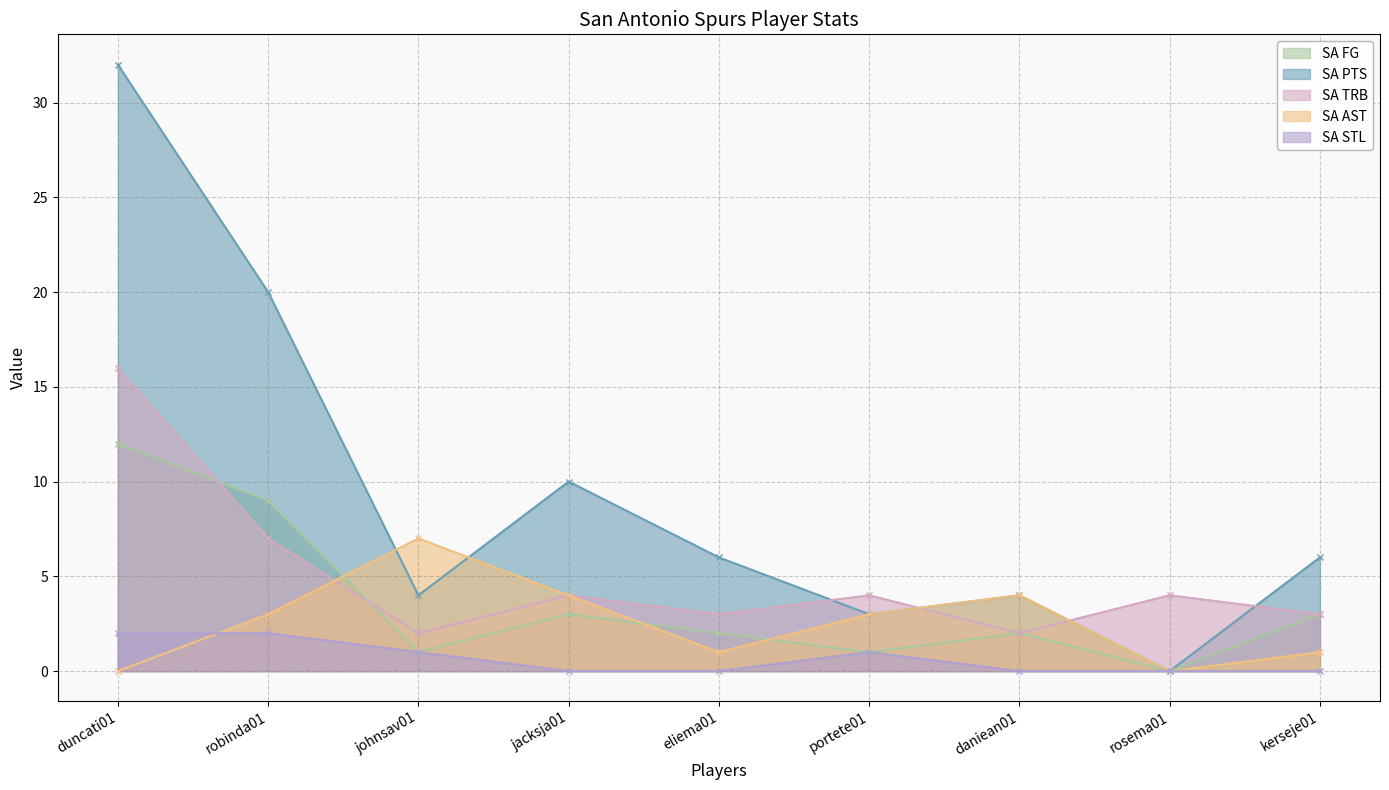

At which category does the chart reach its minimum across all series?

rosema01